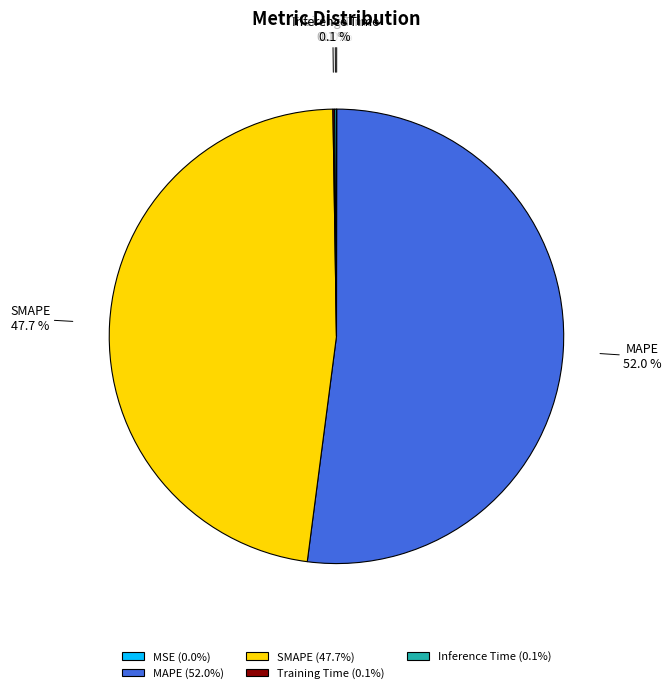

What is the ratio of the value at SMAPE to the value at MAPE?

0.9